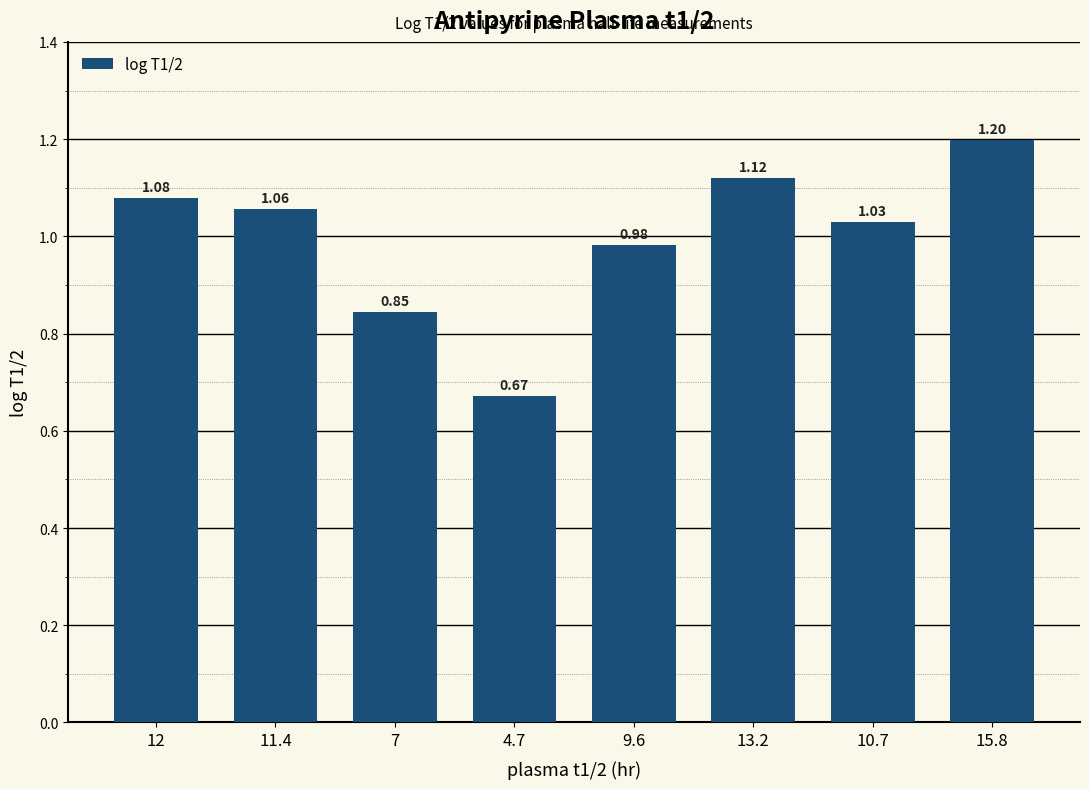

List the labels in order of value, smallest first.

4.7, 7, 9.6, 10.7, 11.4, 12, 13.2, 15.8